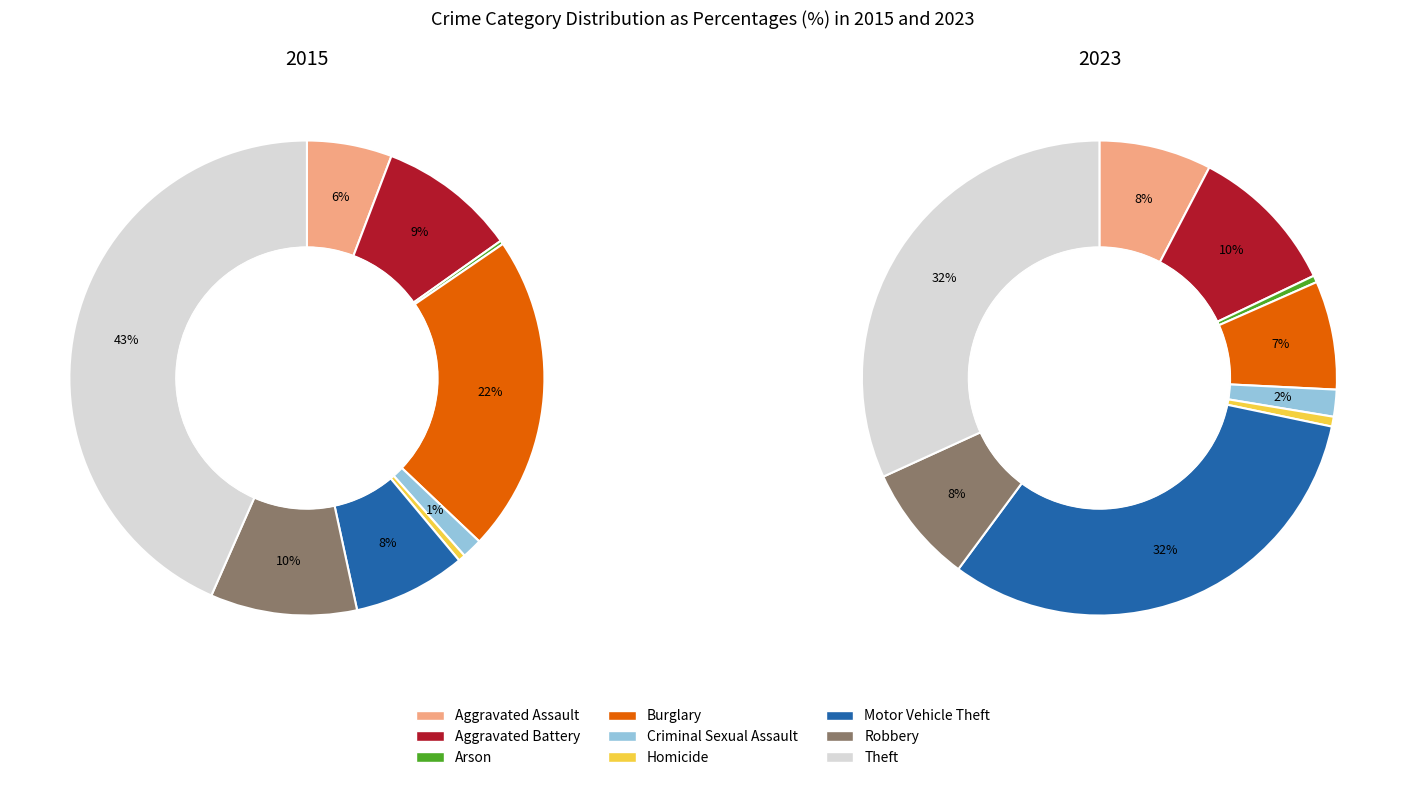

Which slice is the smallest?

Arson